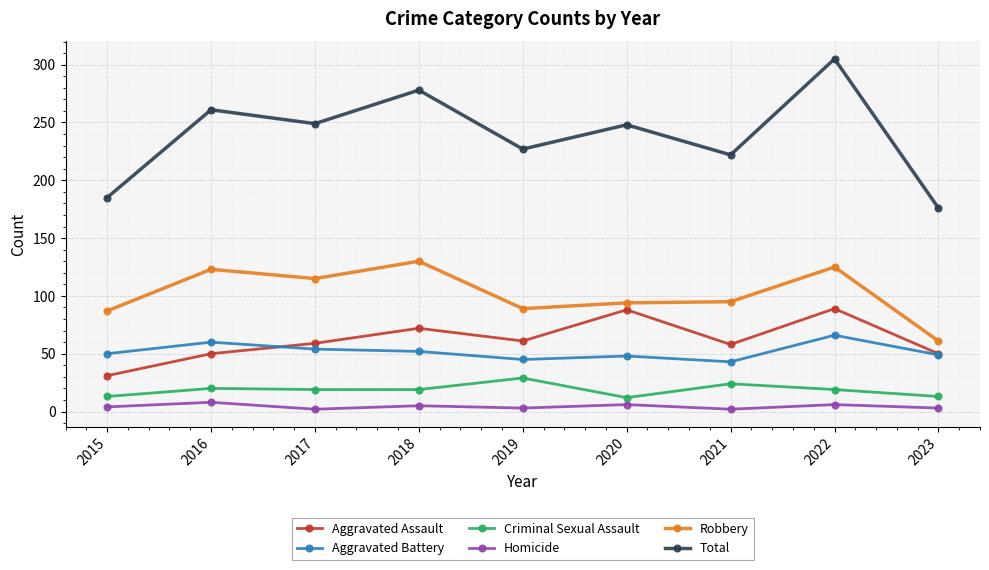

Which series has the largest total across all categories?

Total